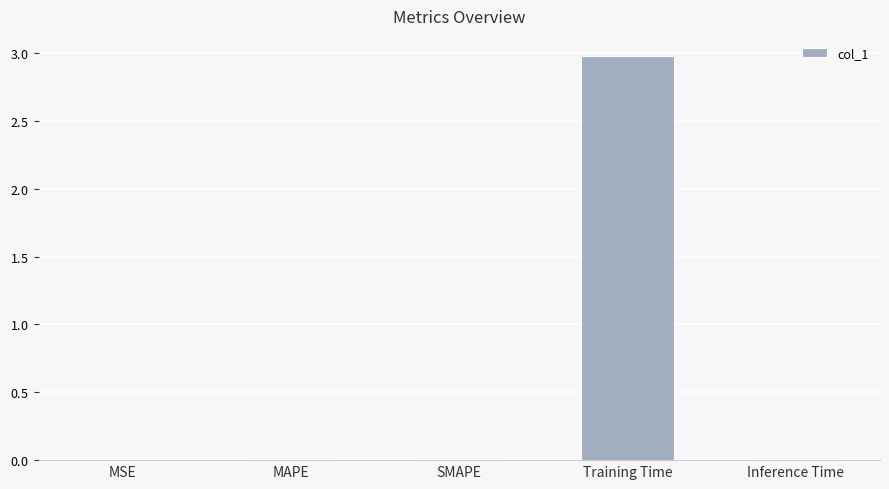

What is the label of the 1st bar from the right?

Inference Time